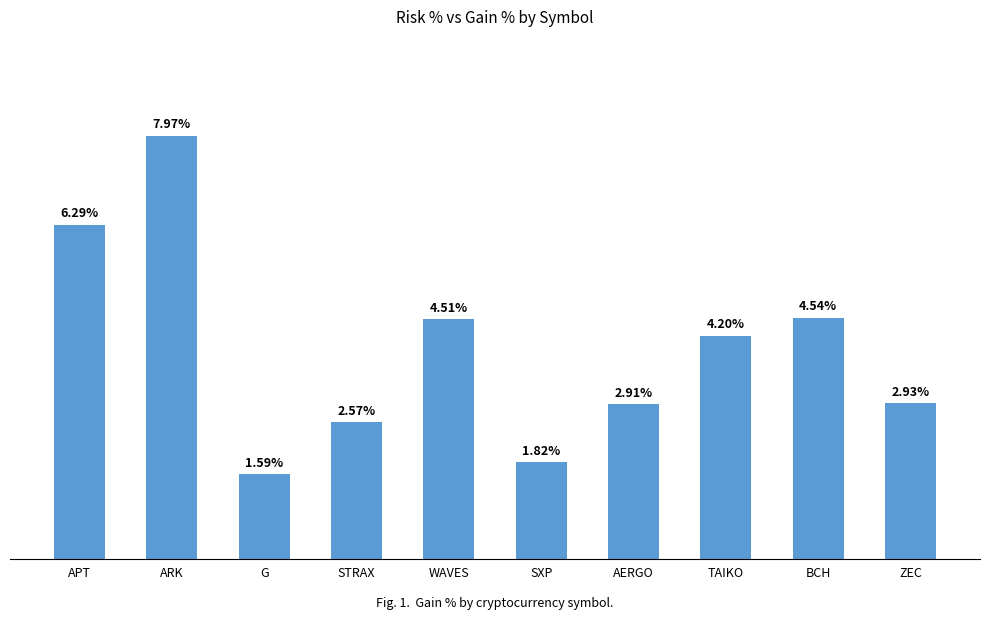

Rank the categories by value from lowest to highest.

G, SXP, STRAX, AERGO, ZEC, TAIKO, WAVES, BCH, APT, ARK